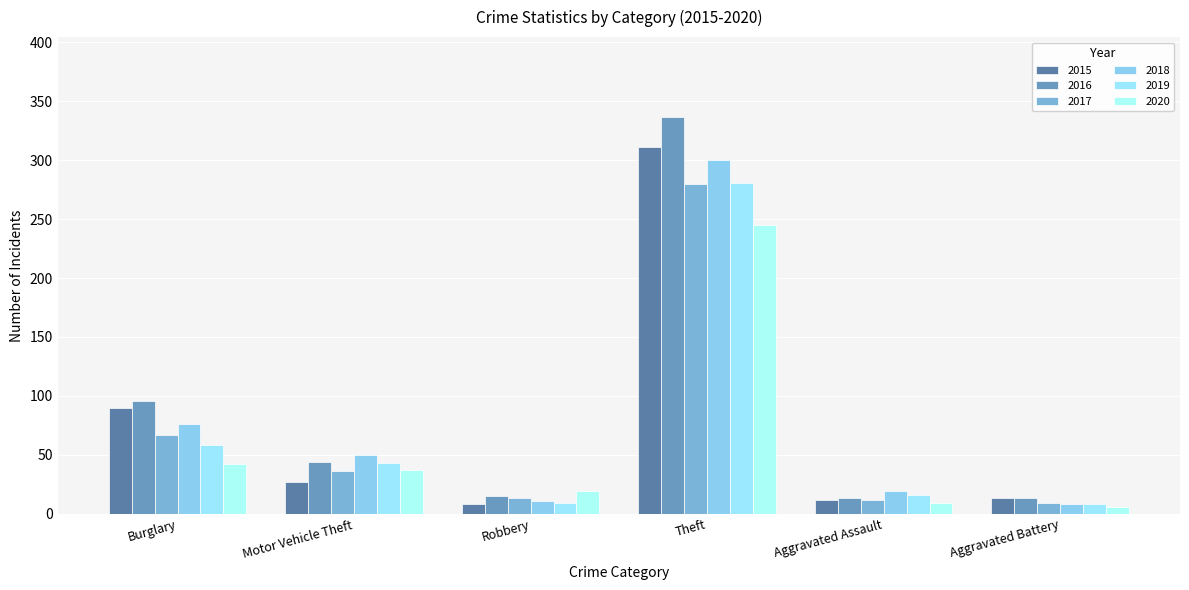

What is the value of the 2016 bar at the 3rd from the left?

15